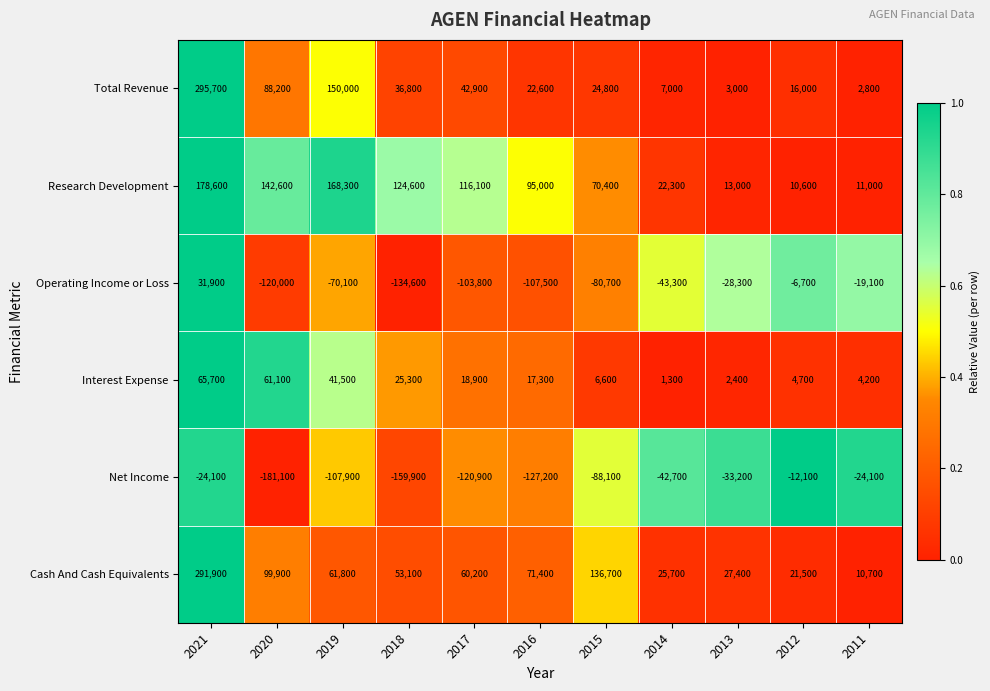

Read the Net Income value at 2020.

-181100